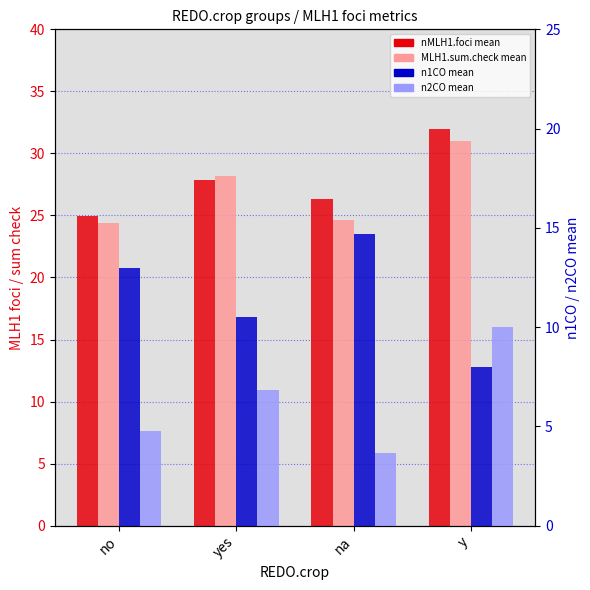

At which label is MLH1.sum.check mean closest to 27?

yes